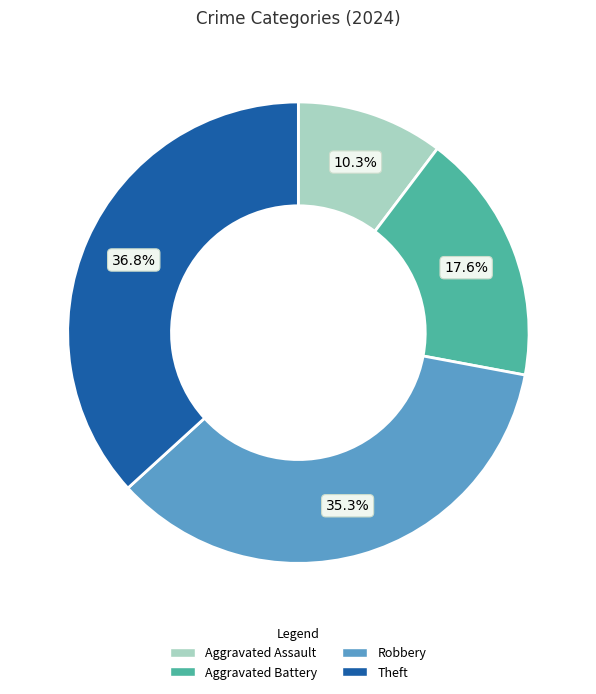

Does Aggravated Assault represent more than half of the total?

No